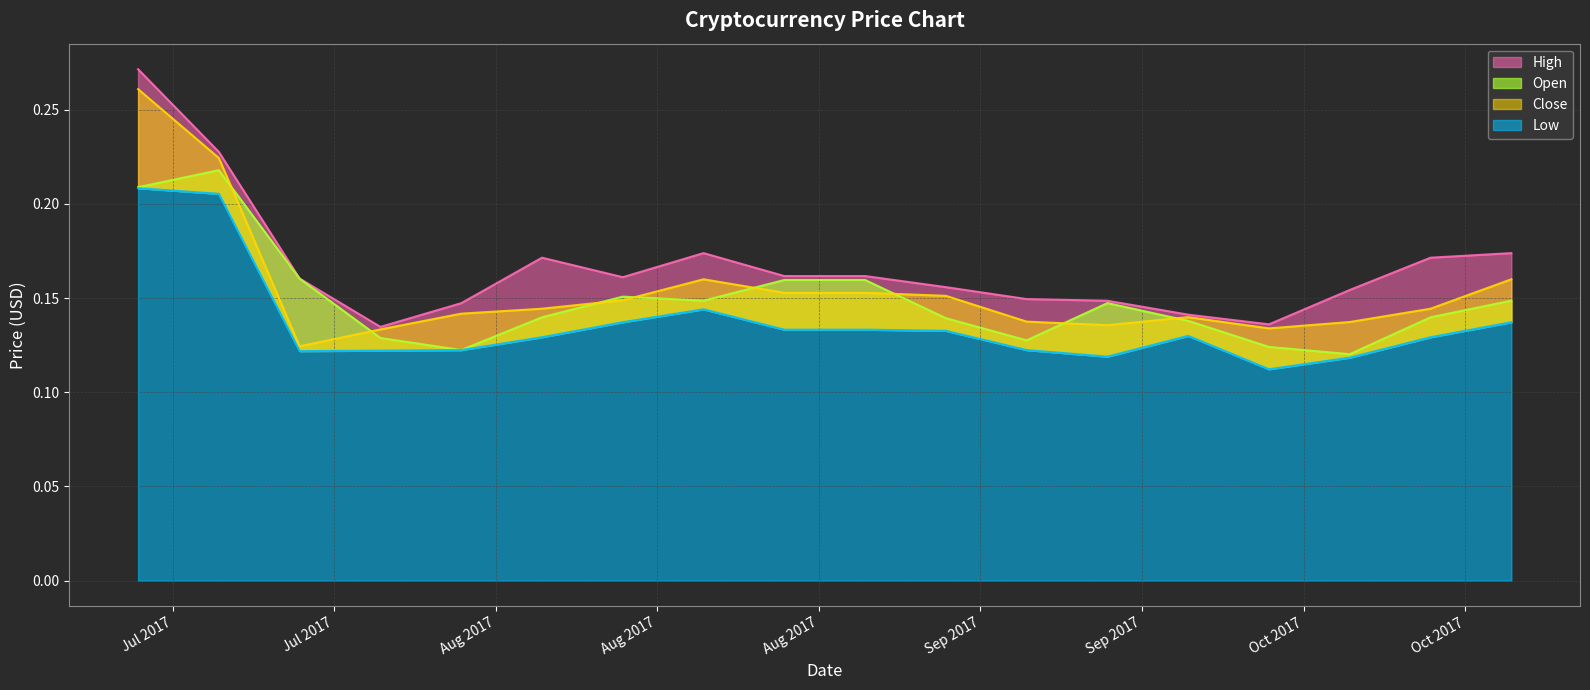

True or false: Low and Close cross at least once.

False